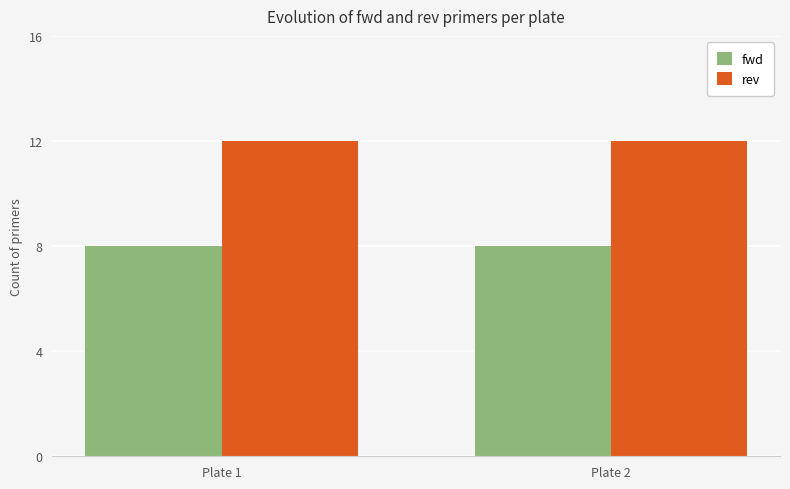

True or false: fwd has a value of 2 at Plate 1.

False